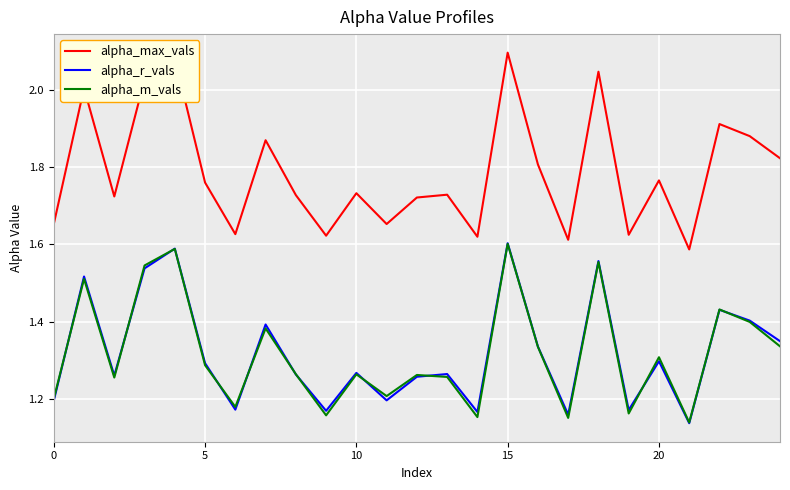

Which series has the largest total across all categories?

alpha_max_vals